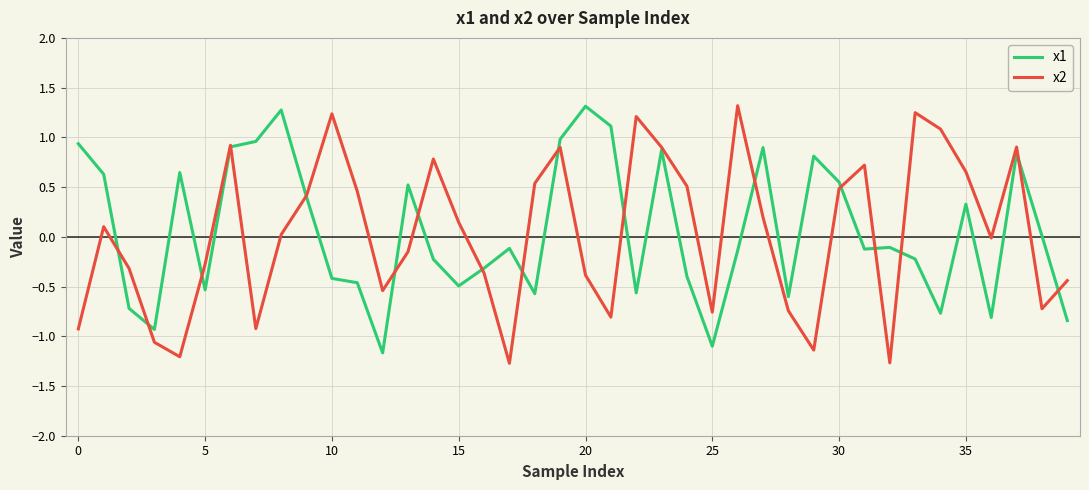

What is the minimum value for x1?

-1.2